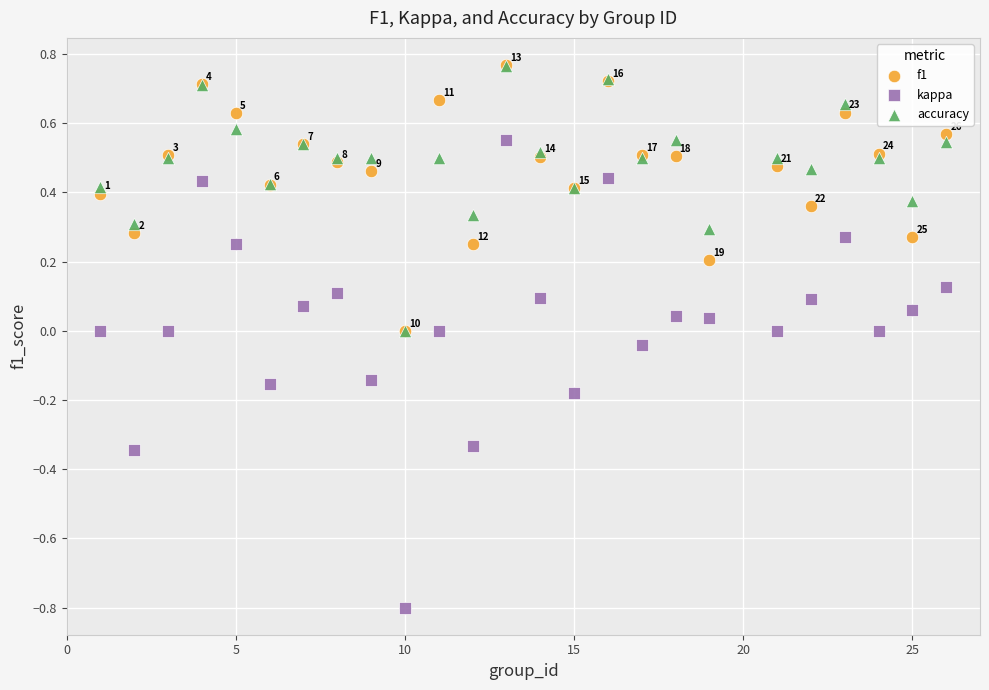

What are all the series names shown in the legend?

f1, kappa, accuracy